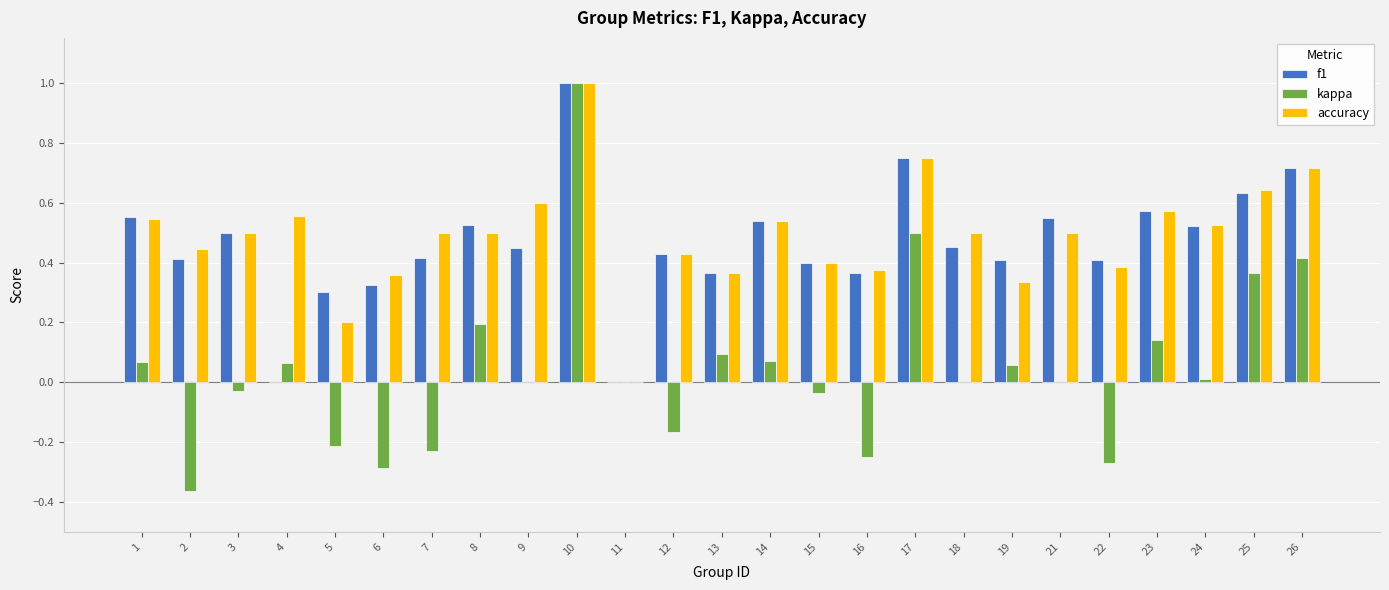

Where does the kappa series first go above 0?

1